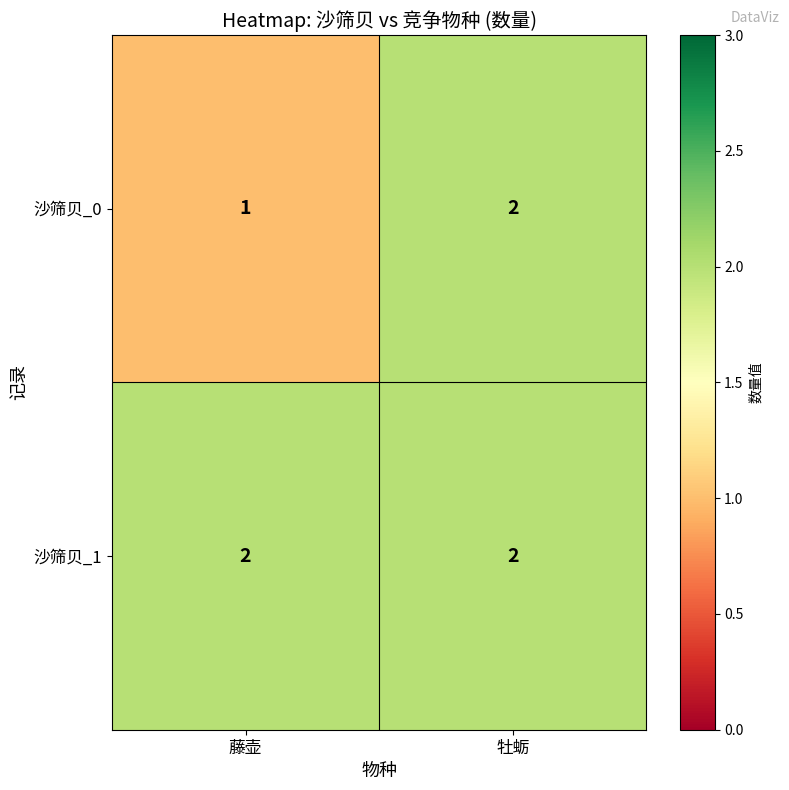

List the labels in order of 沙筛贝_0 value, smallest first.

藤壶, 牡蛎